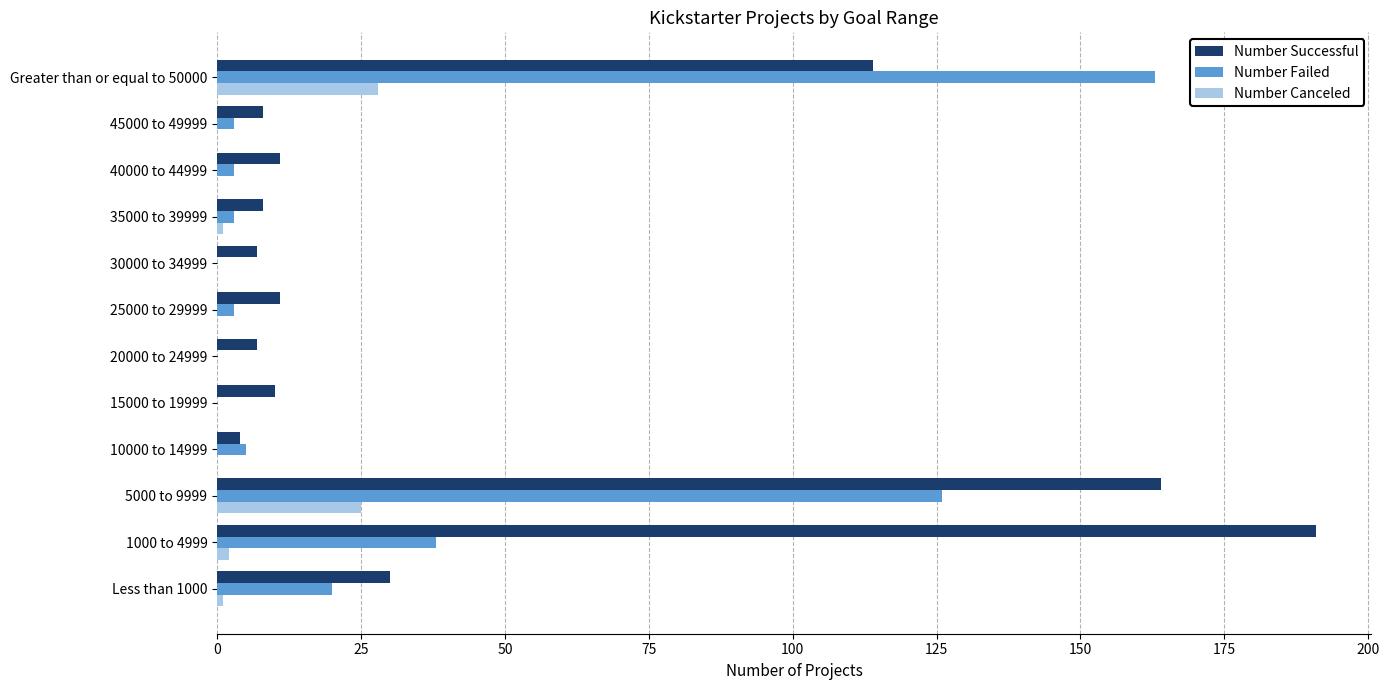

At which category does the chart reach its peak across all series?

1000 to 4999